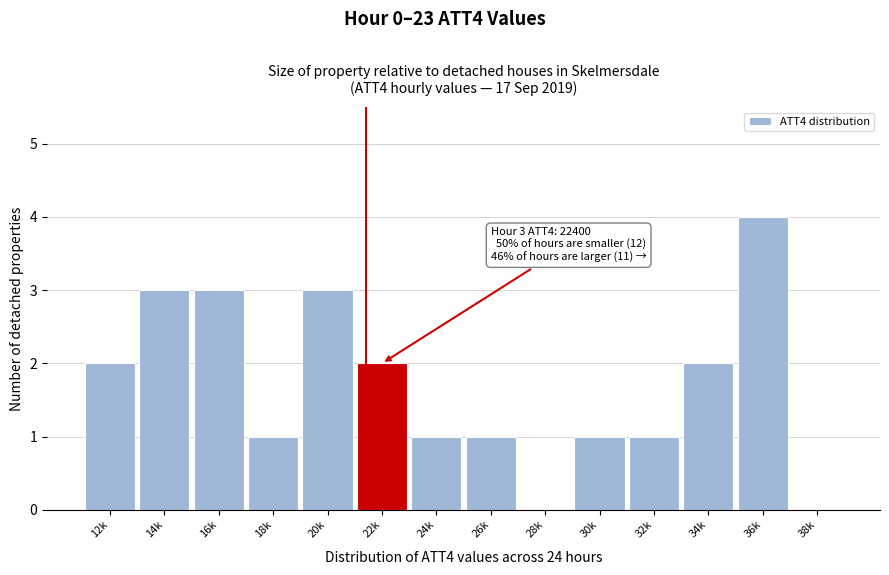

Reading right to left, what are all the values shown in this chart?

38k=0	36k=4	34k=2	32k=1	30k=1	28k=0	26k=1	24k=1	22k=2	20k=3	18k=1	16k=3	14k=3	12k=2